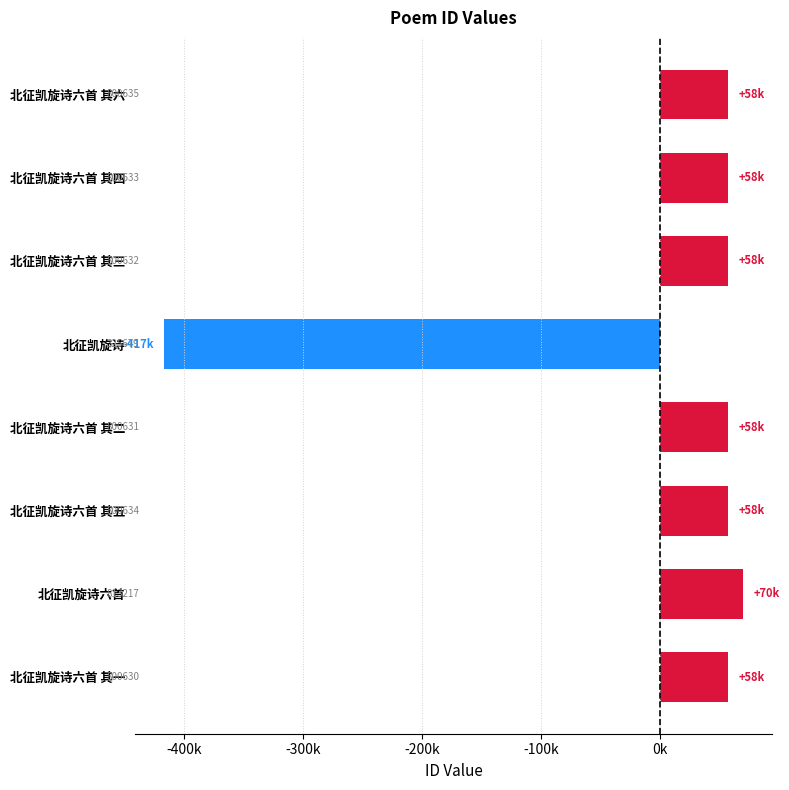

Does the chart contain any negative values?

Yes